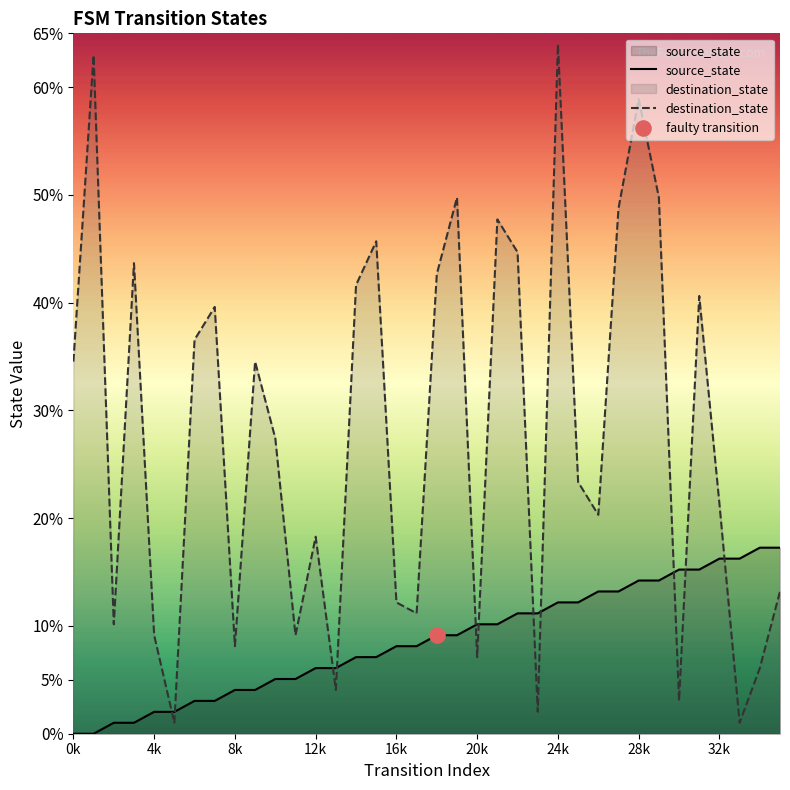

What are all the series names shown in the legend?

source_state, destination_state